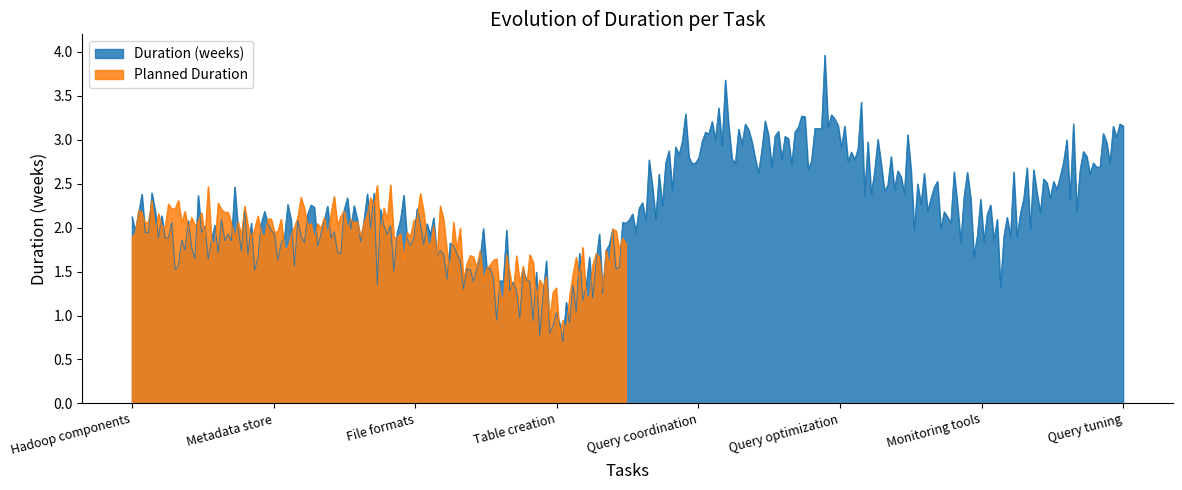

Rank the categories by value from lowest to highest.

Table creation, Hadoop components, Metadata store, File formats, Monitoring tools, Query coordination, Query optimization, Query tuning